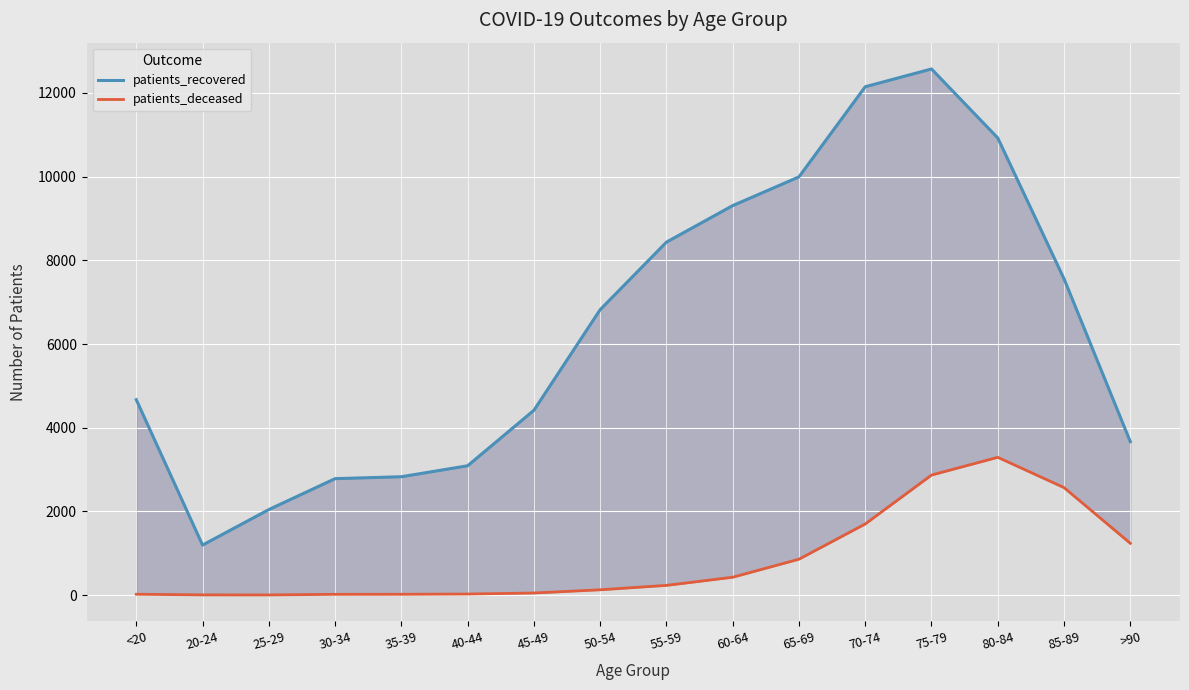

Rank the series at 80-84 from highest to lowest value.

patients_recovered, patients_deceased